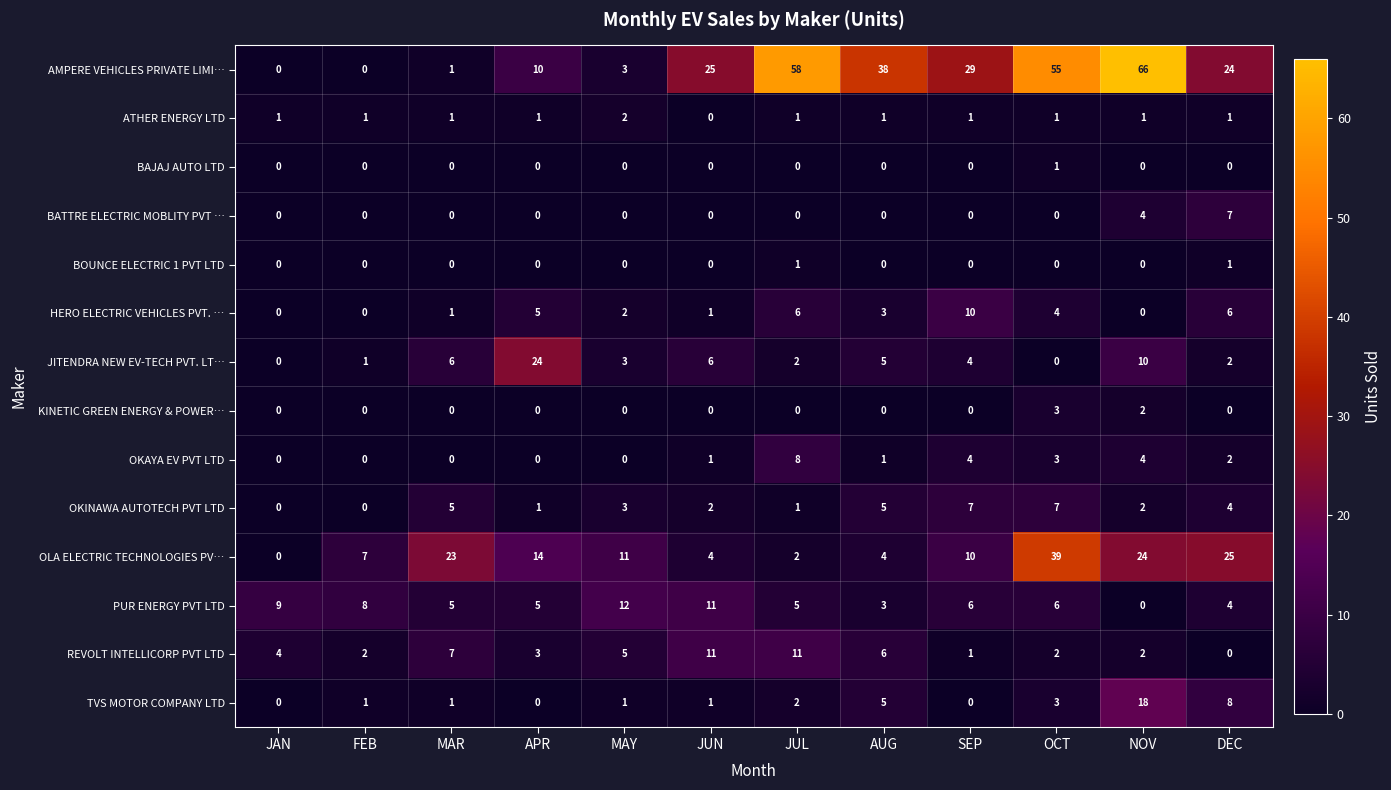

What is the greatest value displayed?

66